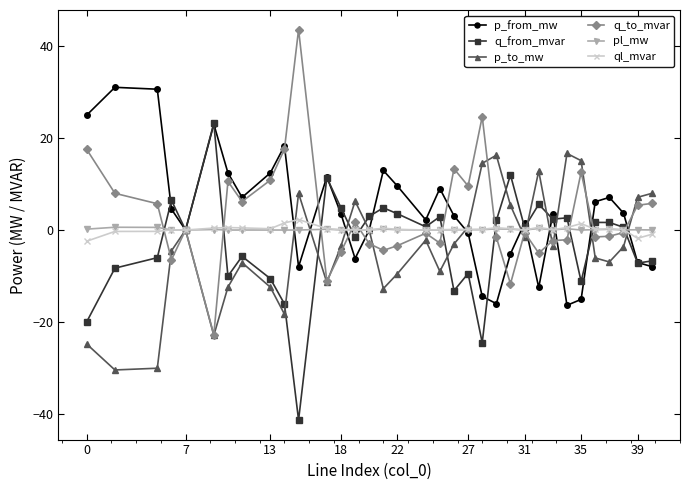

True or false: q_to_mvar has more than 0 points higher than both neighbors.

True